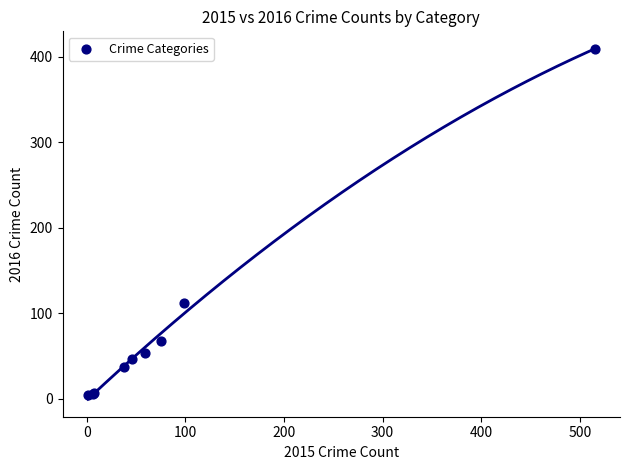

What Y value in the scatter plot is closest to 206?

112